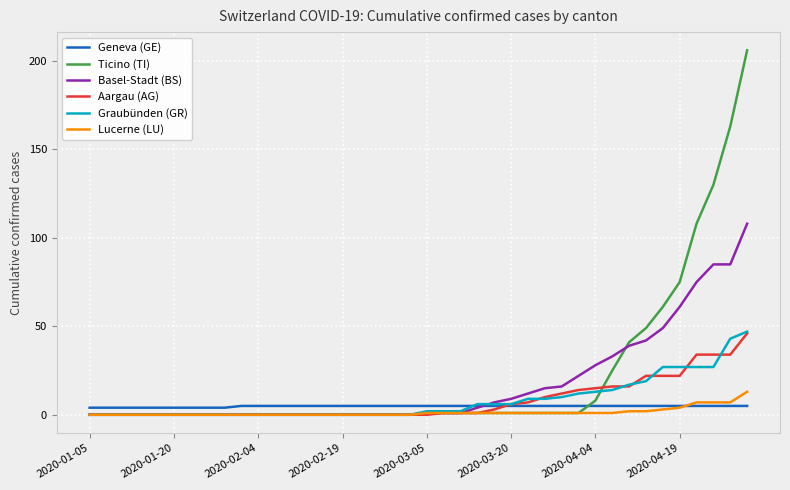

What is the average value of the Graubünden (GR) series?

8